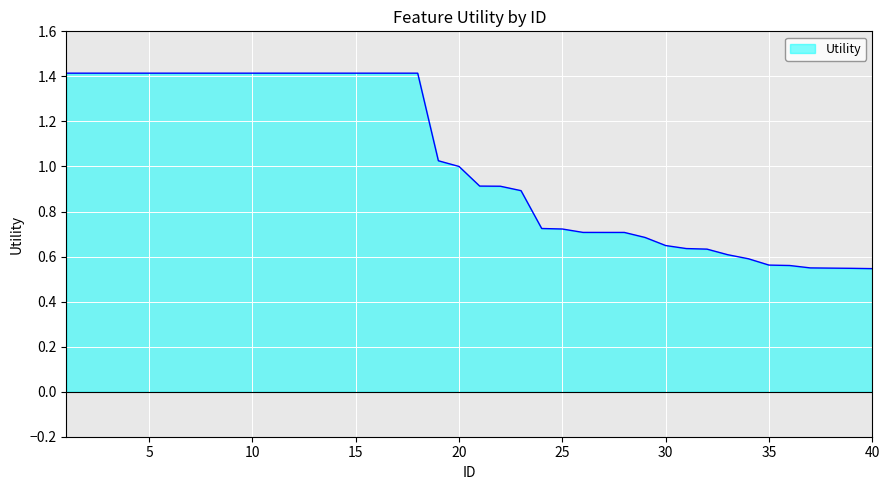

What is the greatest value displayed?

1.4